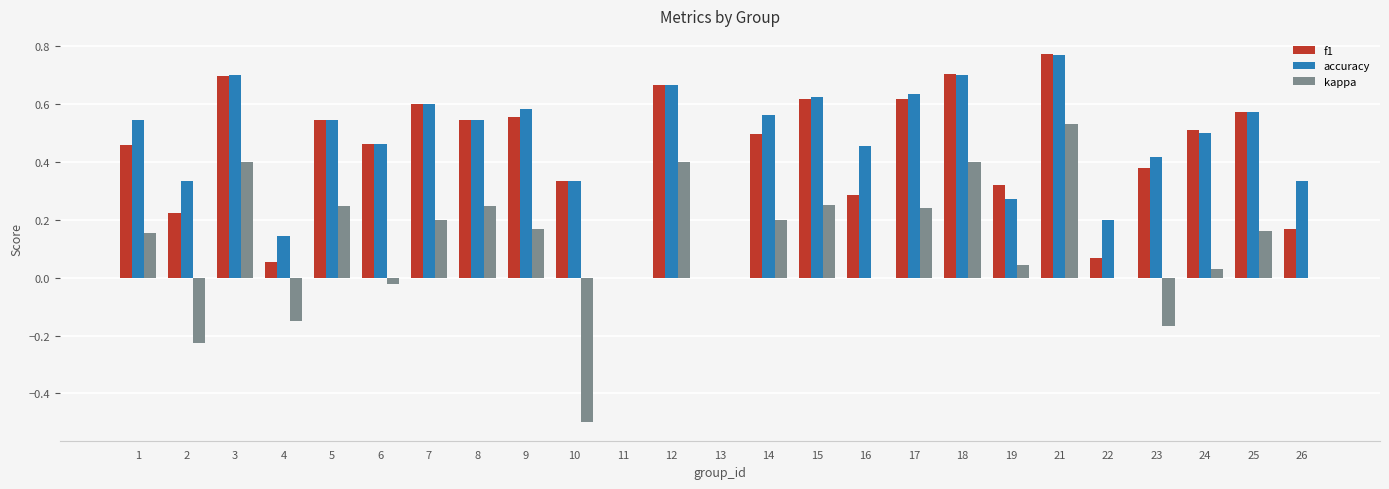

The value of f1 at 1 is 0.8. True or false?

False